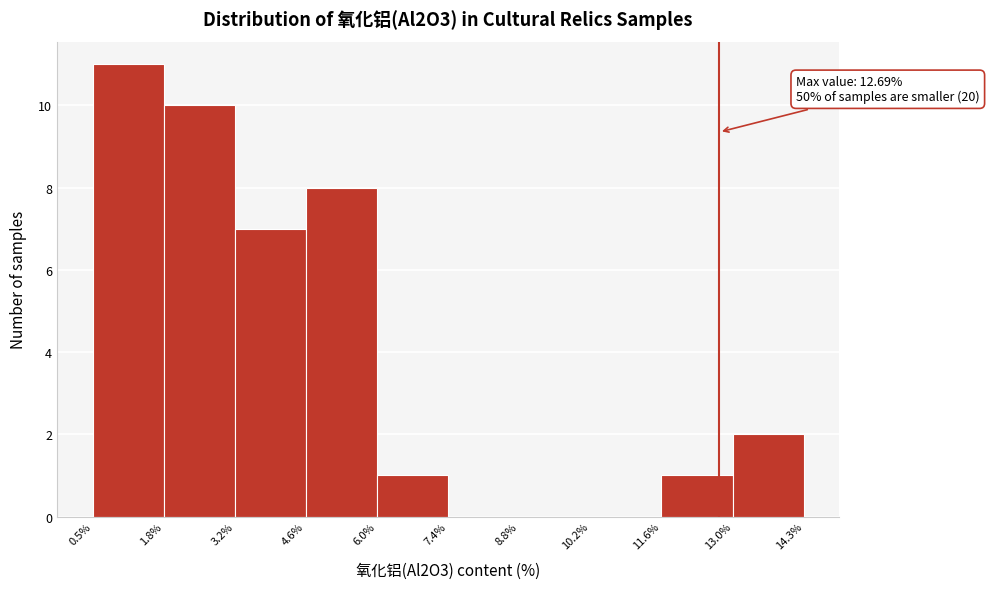

Which range on the x-axis has the tallest bar?

0.5% to 1.8%